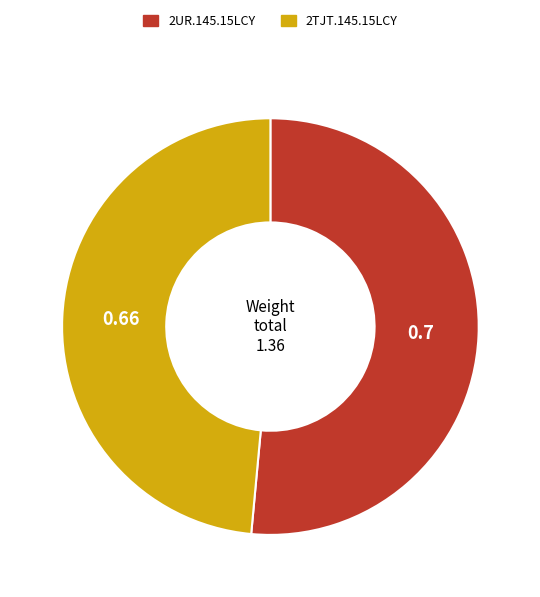

Is the sum of 2TJT.145.15LCY and 2UR.145.15LCY greater than half?

Yes